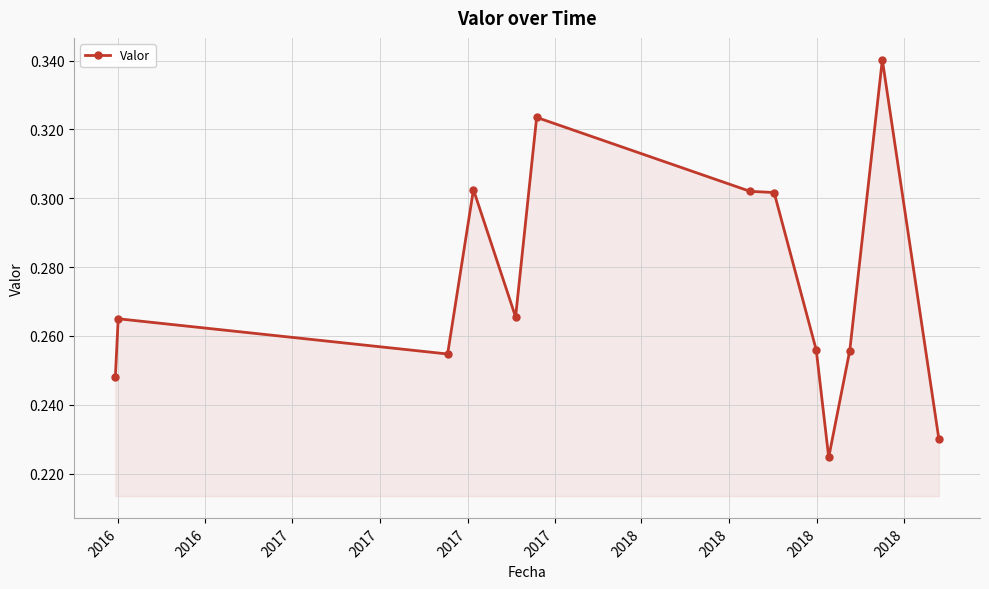

True or false: the data has more than 2 interior local peaks.

True